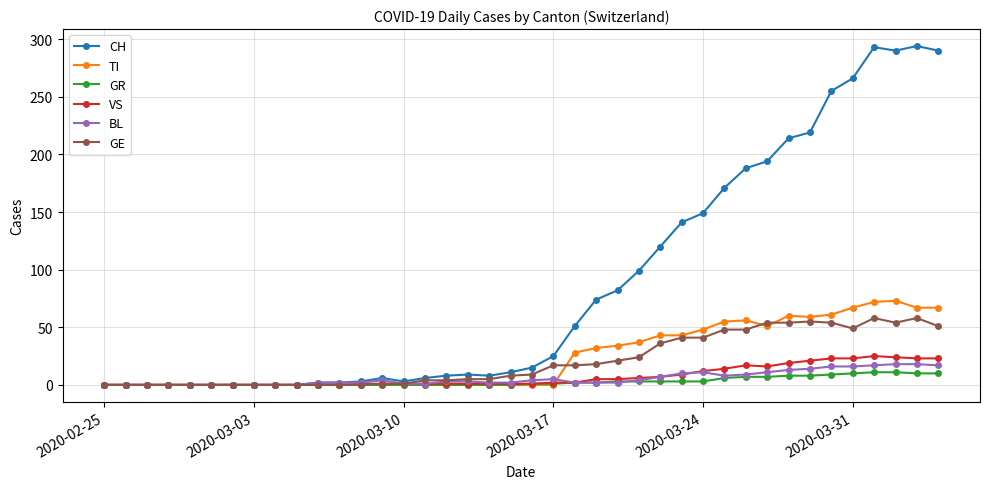

Which series has the largest range (max minus min)?

CH